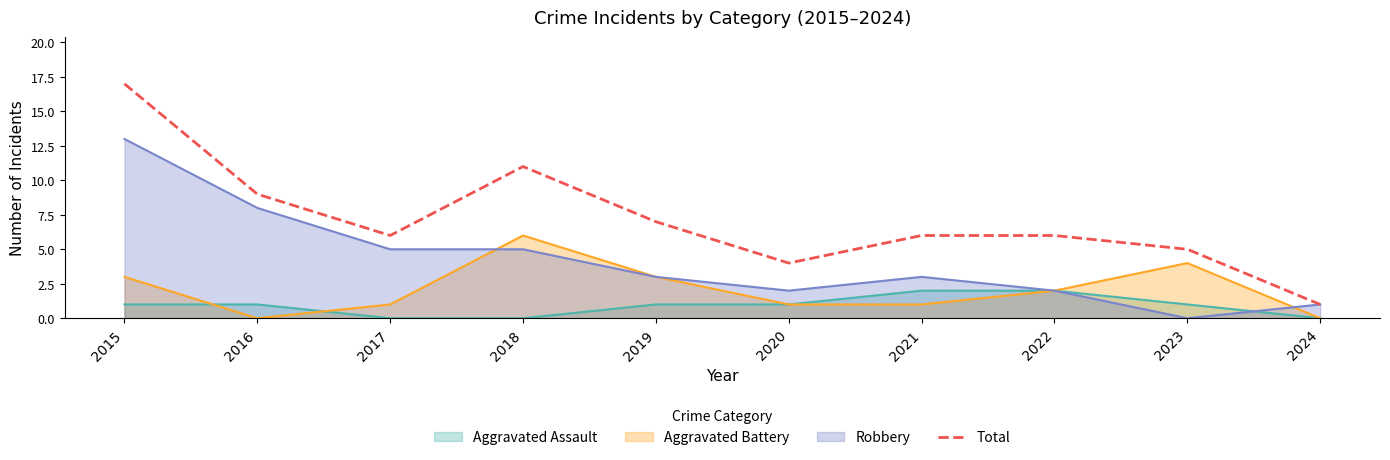

What value does the data have at 2023?

5